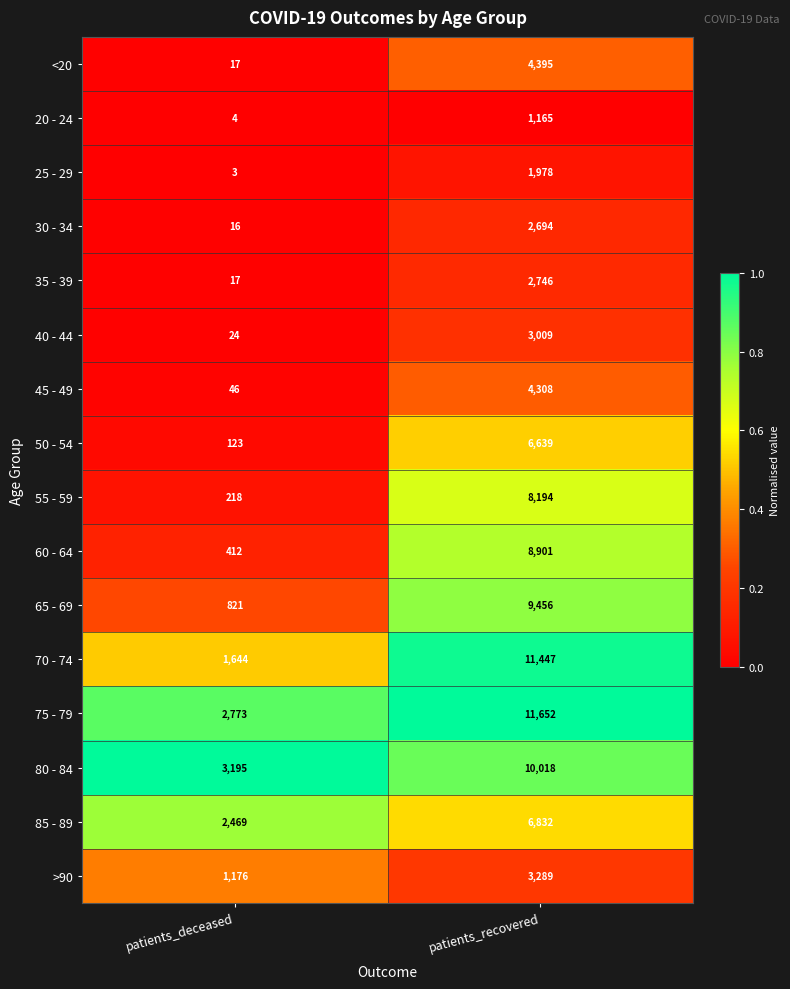

At which label does 30 - 34 reach its peak?

patients_recovered